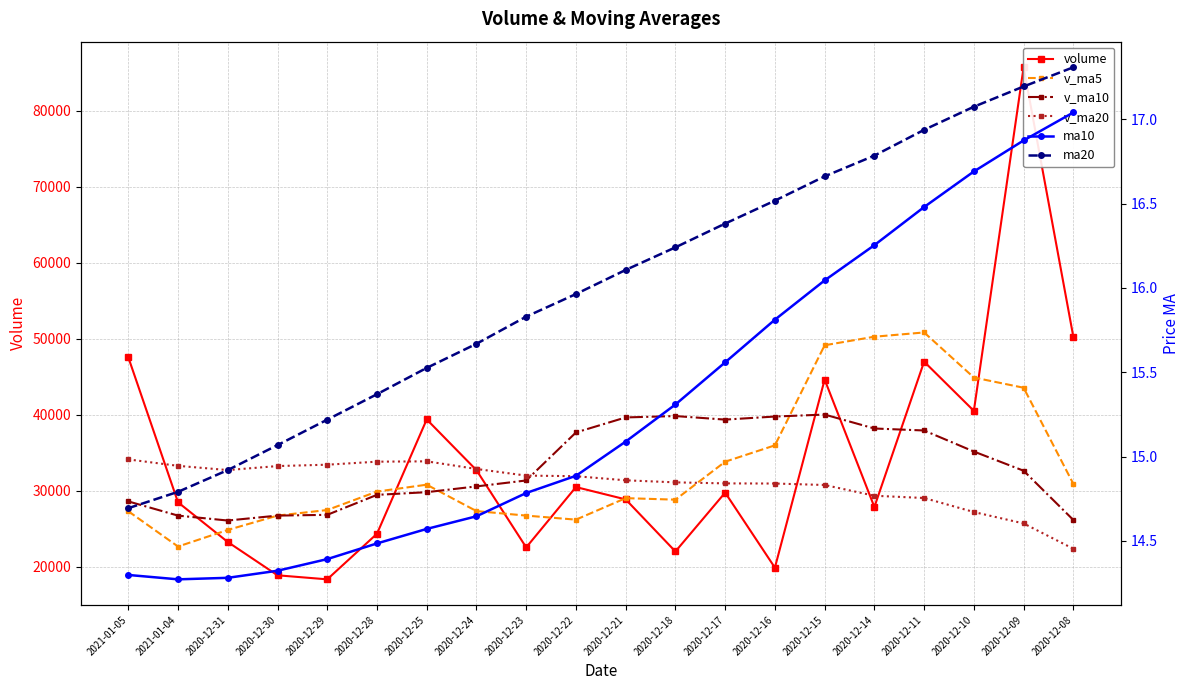

At which category is the sum across all series the highest?

2020-12-09